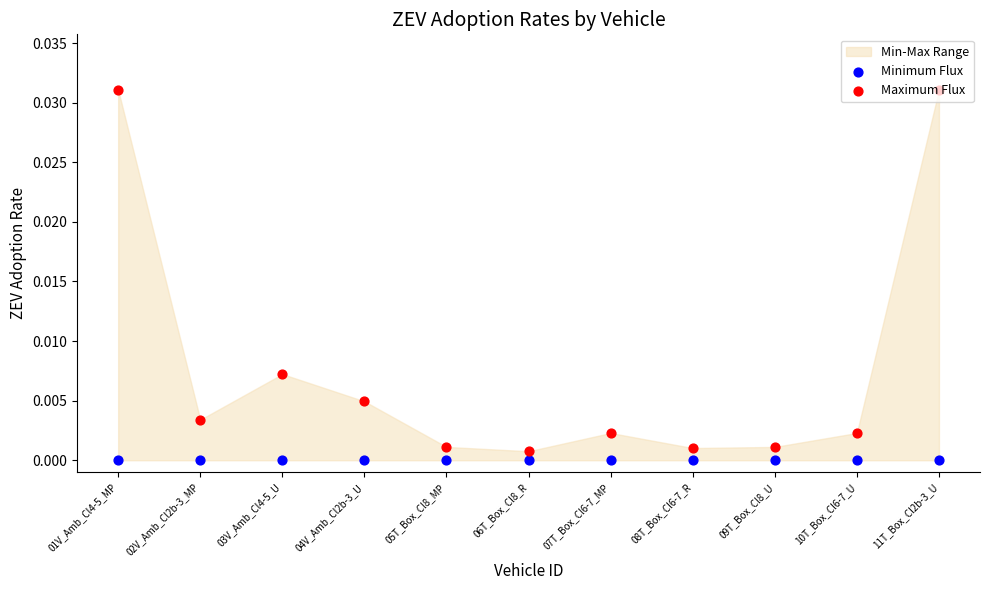

At how many categories does at least one series exceed 0?

11